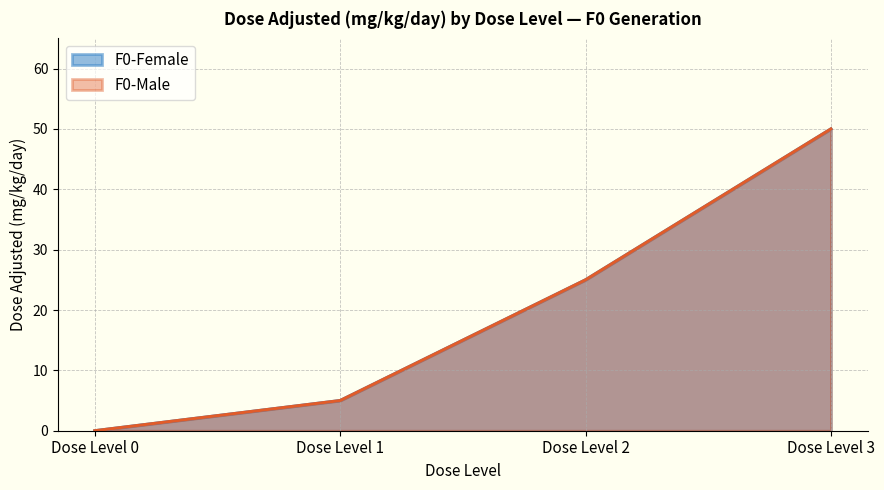

True or false: F0-Male has more than 0 points higher than both neighbors.

False